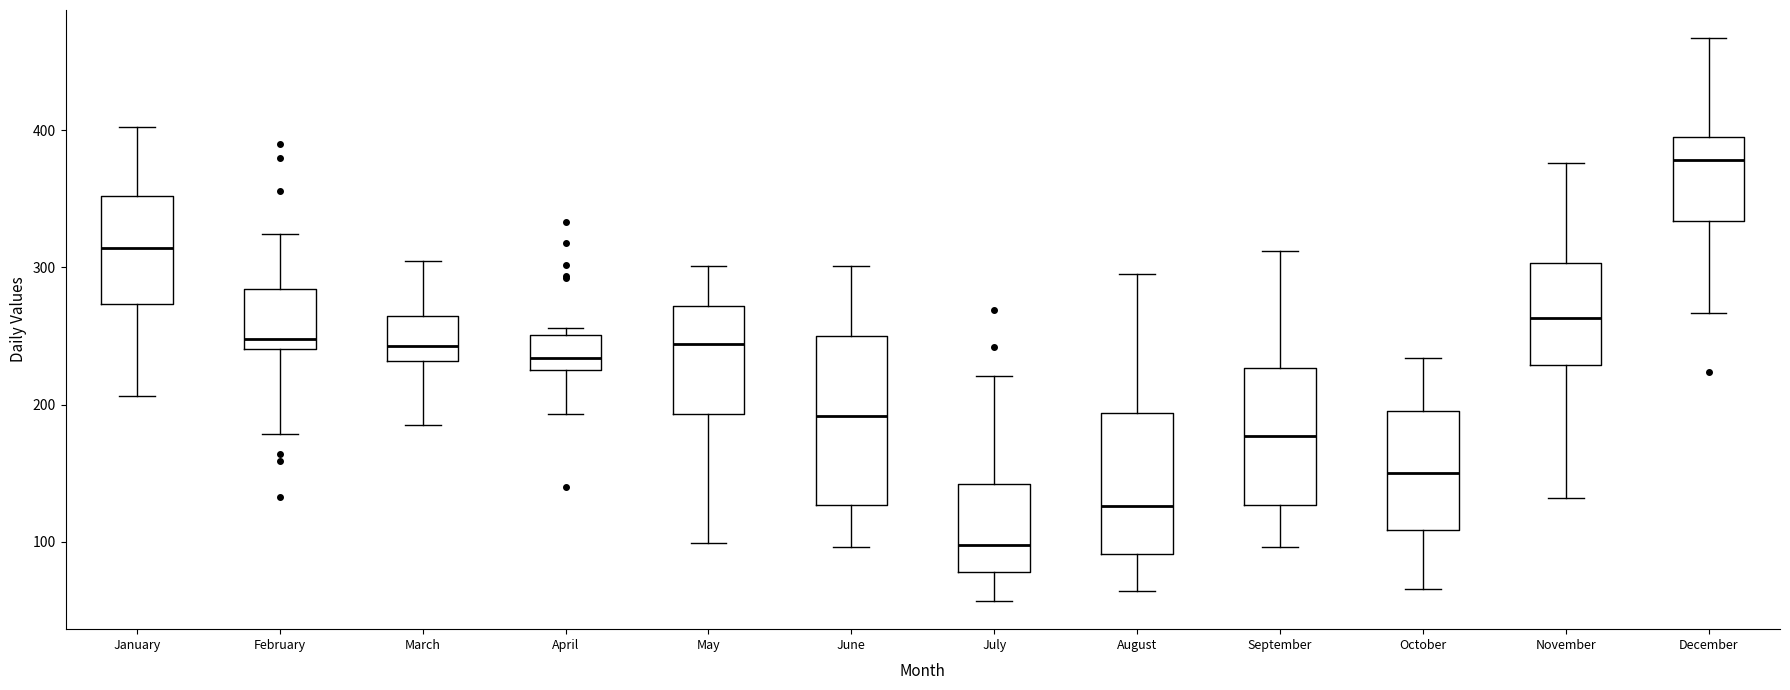

Reading left to right, transcribe this box plot: for each box, give where its median line is, the range the box spans, and where its two whiskers end, as read against the y-axis. The values are not printed on the chart, so give them approximately, as read against the axis.

January: median 310, box 270 to 350, whiskers 210 to 400
February: median 250, box 240 to 280, whiskers 180 to 320
March: median 240, box 230 to 260, whiskers 190 to 310
April: median 230 (inside the box), box 230 to 250, whiskers 190 to 260
May: median 240, box 190 to 270, whiskers 100 to 300
June: median 190, box 130 to 250, whiskers 100 to 300
July: median 100, box 80 to 140, whiskers 60 to 220
August: median 130, box 90 to 190, whiskers 60 to 300
September: median 180, box 130 to 230, whiskers 100 to 310
October: median 150, box 110 to 200, whiskers 70 to 230
November: median 260, box 230 to 300, whiskers 130 to 380
December: median 380, box 330 to 400, whiskers 270 to 470